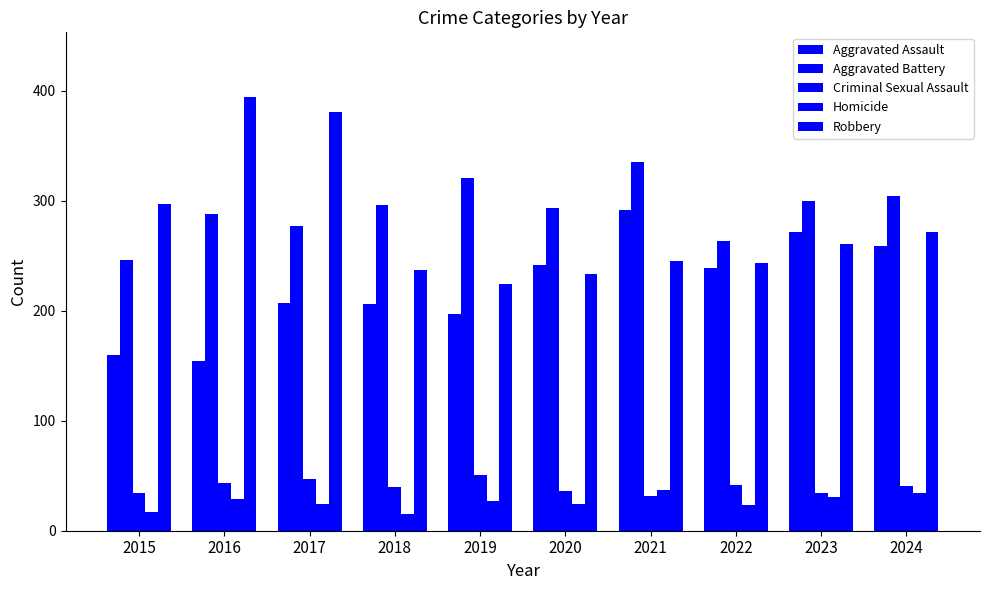

Does the chart contain stacked bars?

No